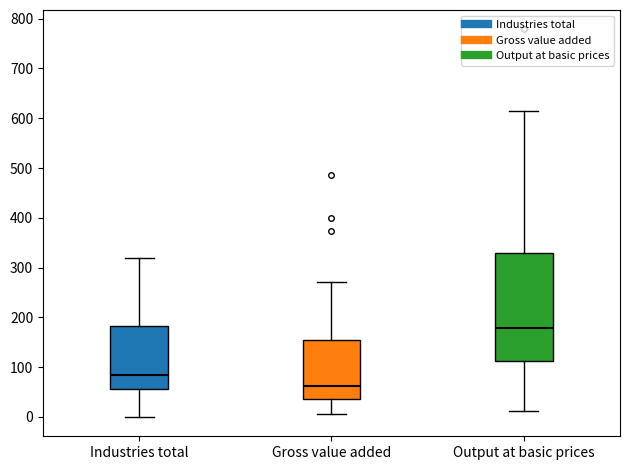

Which box is the tallest, from its lower edge to its upper edge?

Output at basic prices